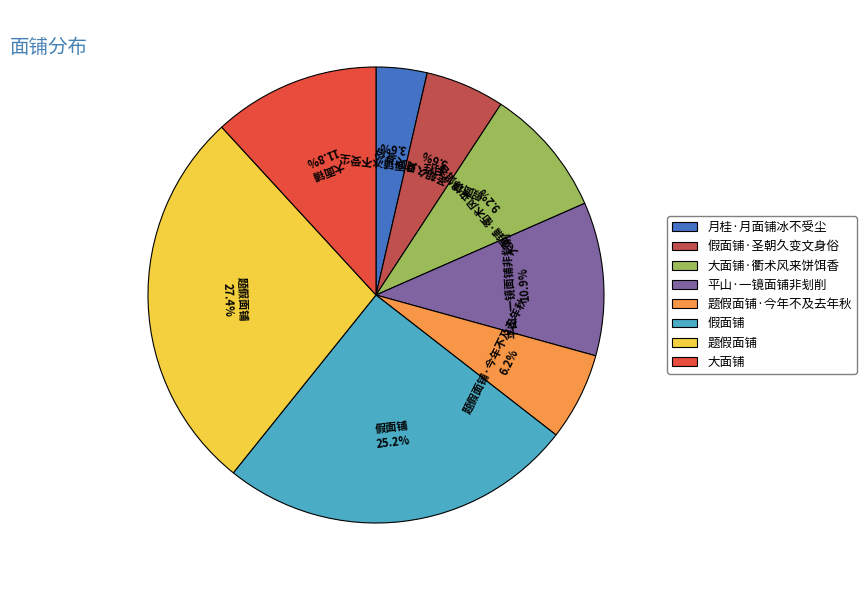

To the nearest percent, what portion does 大面铺·衢术风来饼饵香 represent?

9%